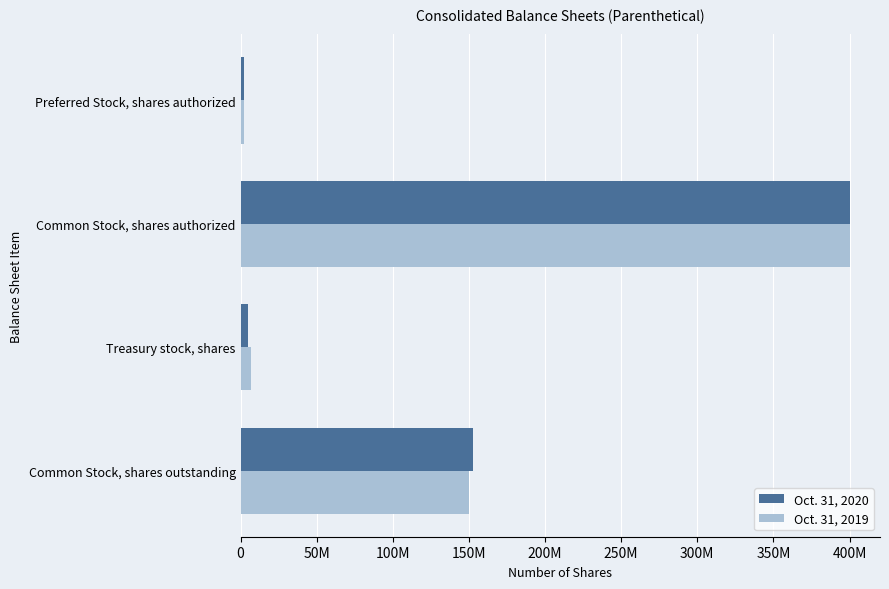

What are all the series names shown in the legend?

Oct. 31, 2020, Oct. 31, 2019